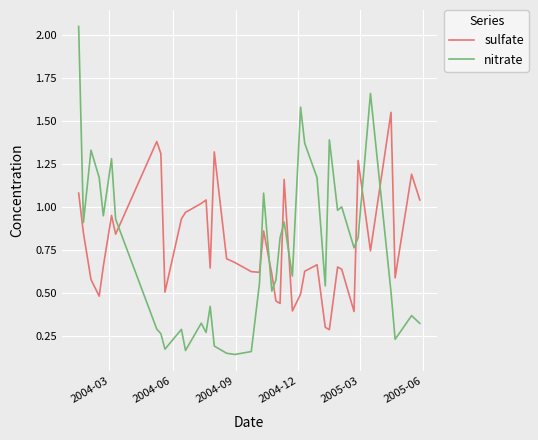

What is the difference between the maximum and minimum values in the nitrate series?

1.9